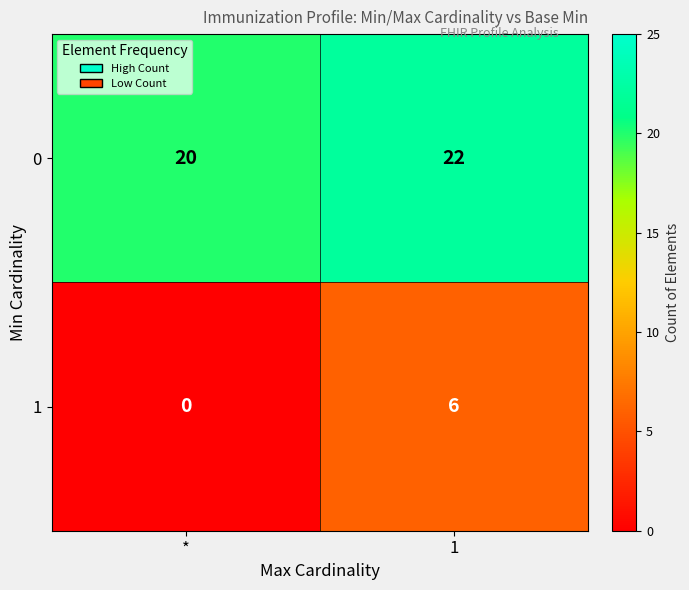

Is it true that 0 equals 22 at 1?

True